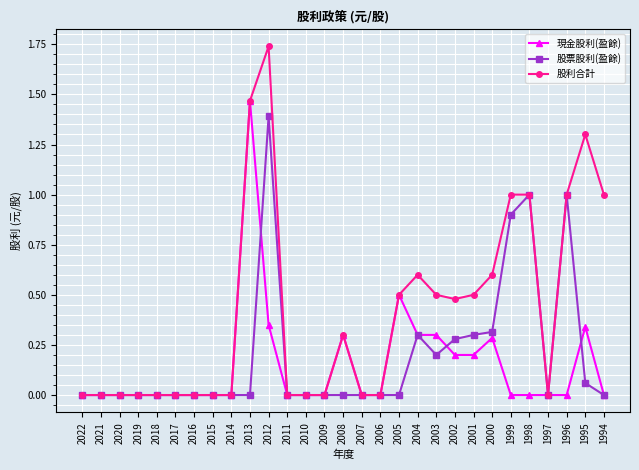

True or false: 現金股利(盈餘) has more than 1 points higher than both neighbors.

True